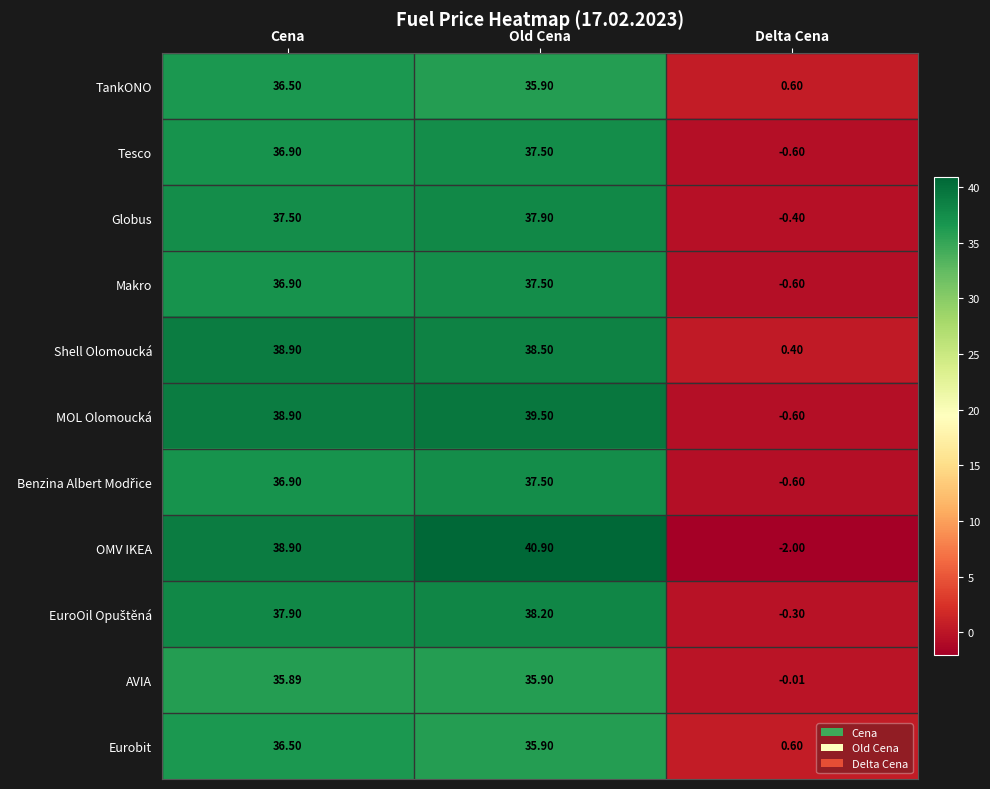

What is the greatest value displayed?

40.9